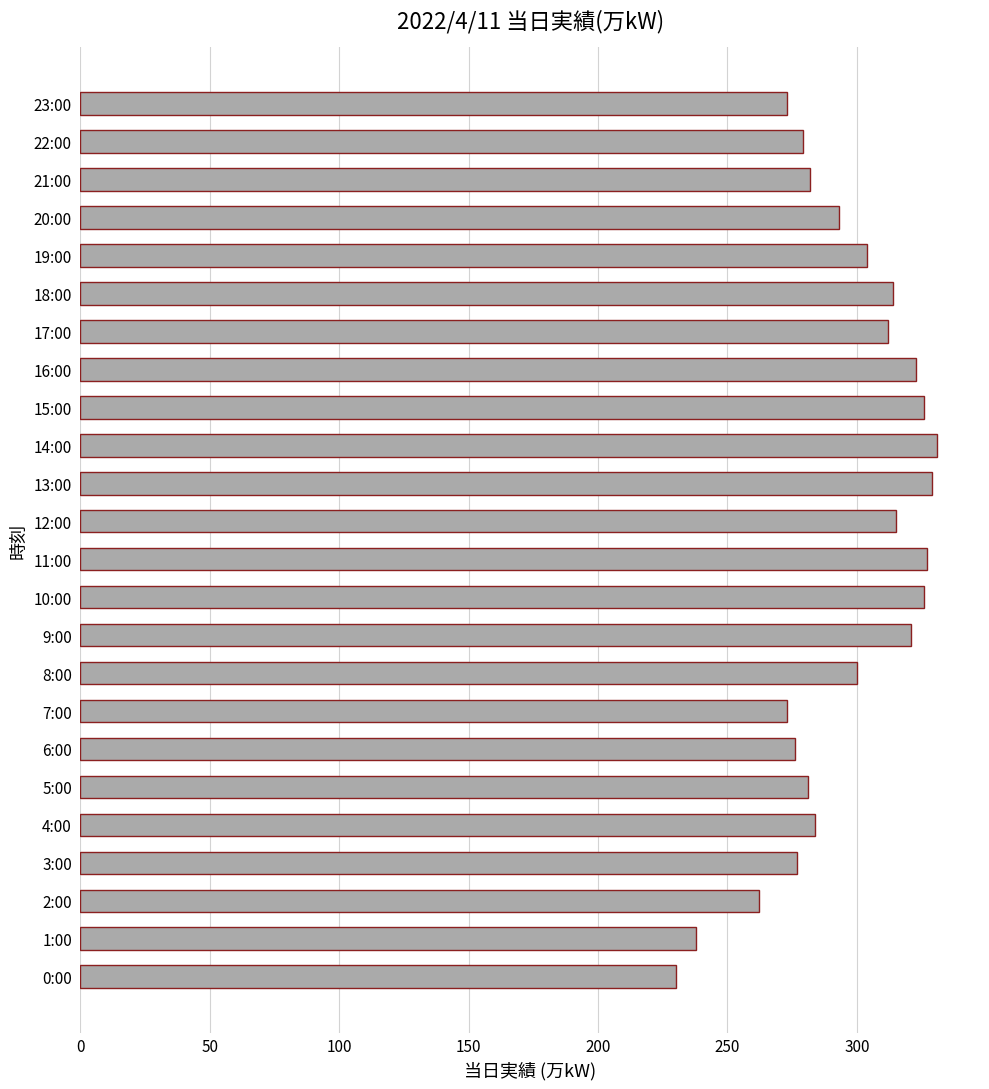

What is the greatest value displayed?

331